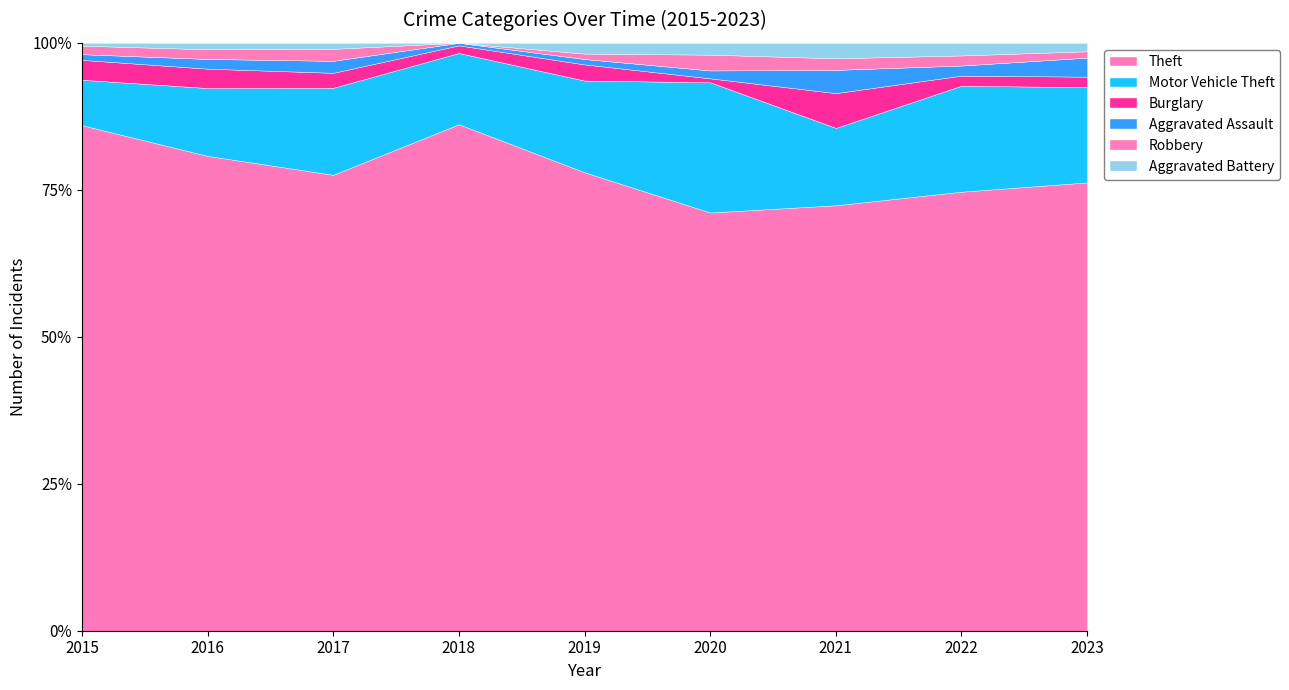

Where is the first local minimum for Robbery?

2018